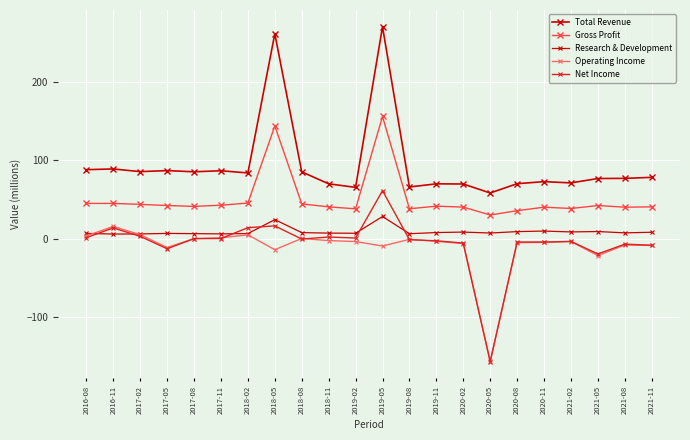

Reading right to left, list all the values displayed in this chart.

Total Revenue: 2021-11=78.3	2021-08=77.0	2021-05=76.8	2021-02=71.2	2020-11=72.8	2020-08=70.2	2020-05=58.3	2020-02=69.8	2019-11=70.0	2019-08=66.0	2019-05=270.6	2019-02=65.5	2018-11=70.0	2018-08=85.3	2018-05=261.7	2018-02=83.9	2017-11=86.7	2017-08=85.4	2017-05=86.9	2017-02=85.6	2016-11=89.0	2016-08=88.1
Gross Profit: 2021-11=40.6	2021-08=40.2	2021-05=42.3	2021-02=38.5	2020-11=40.2	2020-08=35.7	2020-05=30.2	2020-02=40.3	2019-11=41.5	2019-08=38.2	2019-05=156.0	2019-02=38.1	2018-11=40.6	2018-08=44.4	2018-05=143.9	2018-02=45.5	2017-11=42.7	2017-08=41.2	2017-05=42.3	2017-02=43.8	2016-11=45.0	2016-08=45.0
Research & Development: 2021-11=8.2	2021-08=7.4	2021-05=9.1	2021-02=8.6	2020-11=9.7	2020-08=9.0	2020-05=7.2	2020-02=8.4	2019-11=7.8	2019-08=6.3	2019-05=28.3	2019-02=6.9	2018-11=7.1	2018-08=7.7	2018-05=24.3	2018-02=6.5	2017-11=6.1	2017-08=6.4	2017-05=6.7	2017-02=6.0	2016-11=5.9	2016-08=6.7
Operating Income: 2021-11=-8.7	2021-08=-8.1	2021-05=-21.6	2021-02=-3.7	2020-11=-4.8	2020-08=-5.1	2020-05=-156.6	2020-02=-6.2	2019-11=-3.4	2019-08=-0.9	2019-05=-9.4	2019-02=-3.7	2018-11=-2.5	2018-08=0.3	2018-05=-14.1	2018-02=4.9	2017-11=1.1	2017-08=0.1	2017-05=-11.3	2017-02=5.1	2016-11=15.6	2016-08=3.6
Net Income: 2021-11=-8.4	2021-08=-7.0	2021-05=-19.5	2021-02=-3.5	2020-11=-4.3	2020-08=-4.3	2020-05=-157.1	2020-02=-5.7	2019-11=-2.7	2019-08=-1.3	2019-05=61.3	2019-02=0.8	2018-11=2.1	2018-08=-0.5	2018-05=16.3	2018-02=14.0	2017-11=0.2	2017-08=0.0	2017-05=-12.9	2017-02=2.9	2016-11=13.7	2016-08=1.3